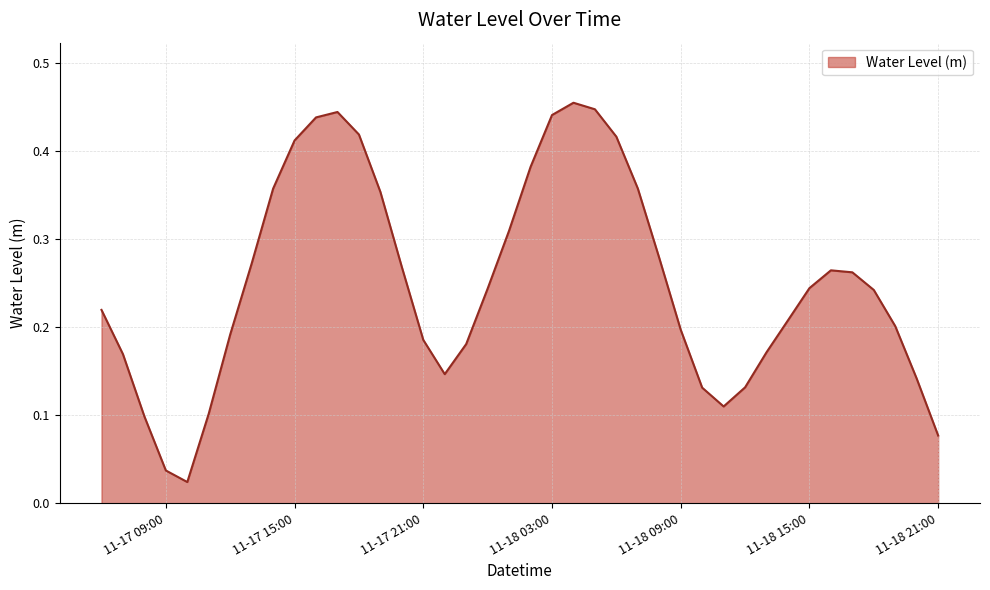

Is this an area chart (filled region under the line)?

Yes